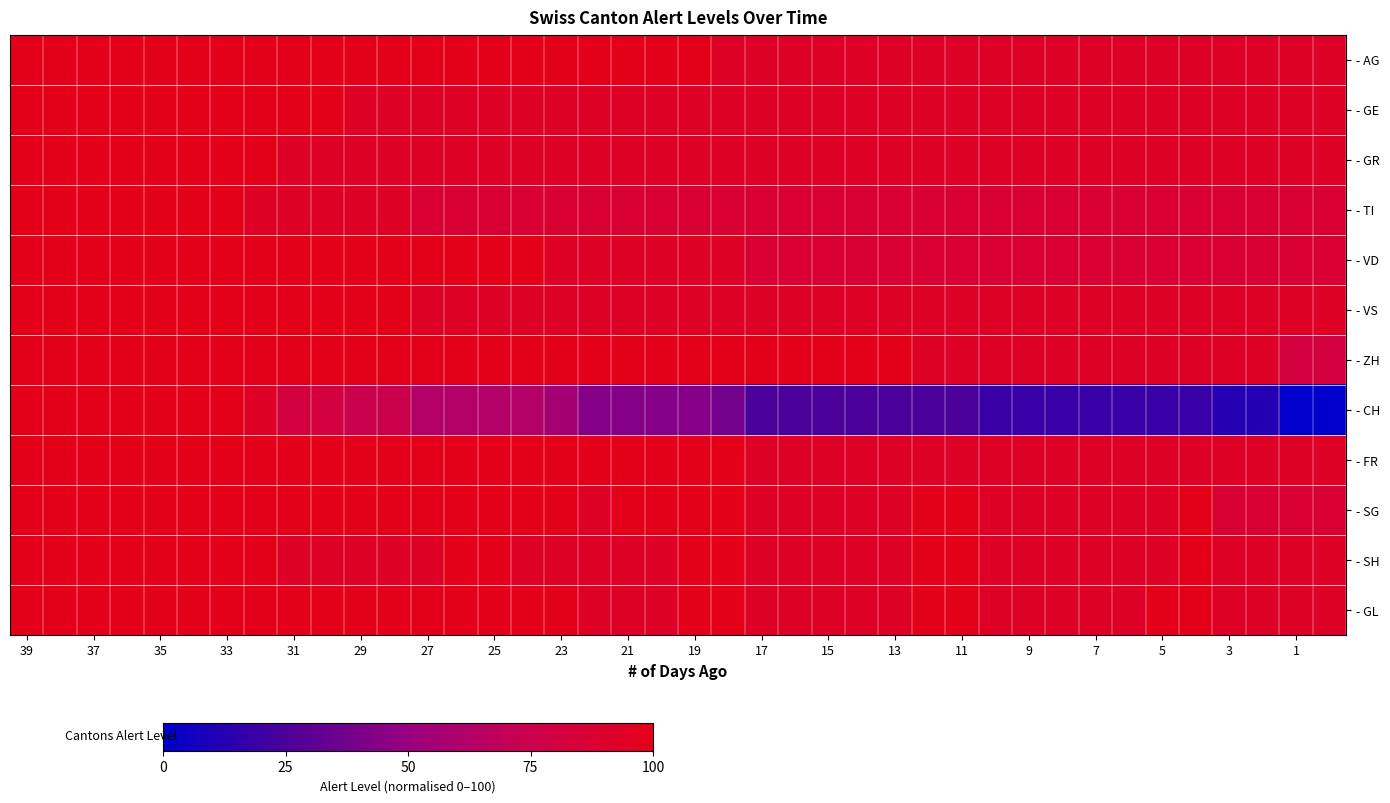

List the series in order of their peak value, lowest first.

- AG, - GE, - GR, - VS, - FR, - SH, - GL, - TI, - VD, - SG, - ZH, - CH